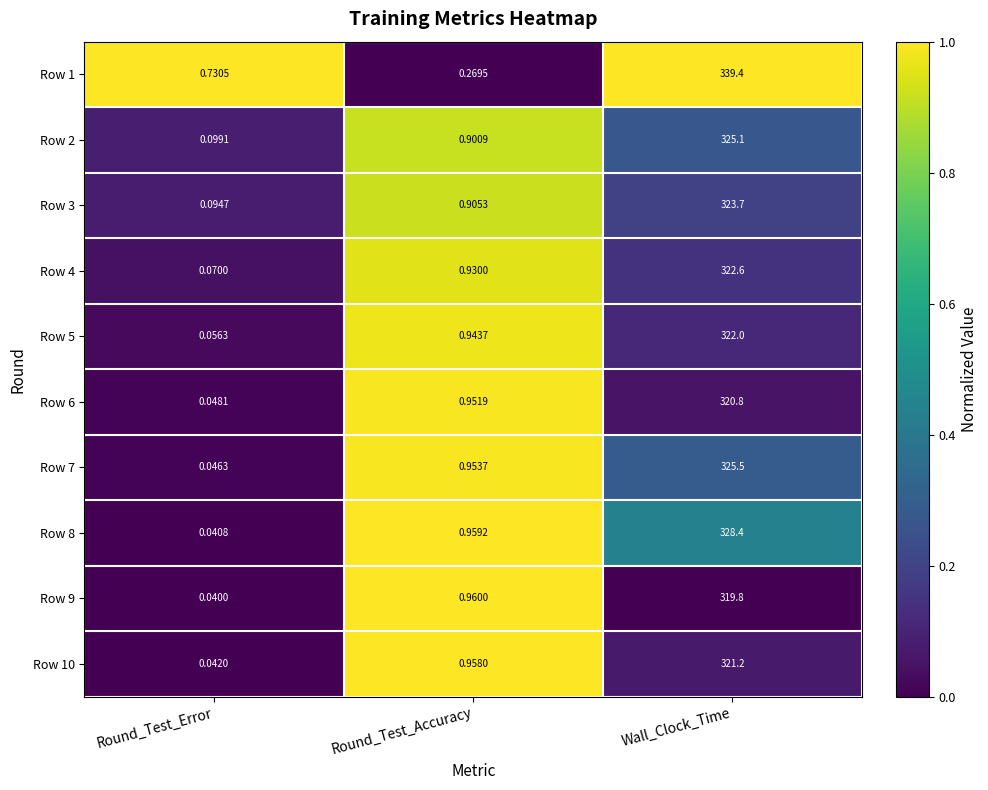

List the labels in order of Row 8 value, smallest first.

Round_Test_Error, Round_Test_Accuracy, Wall_Clock_Time